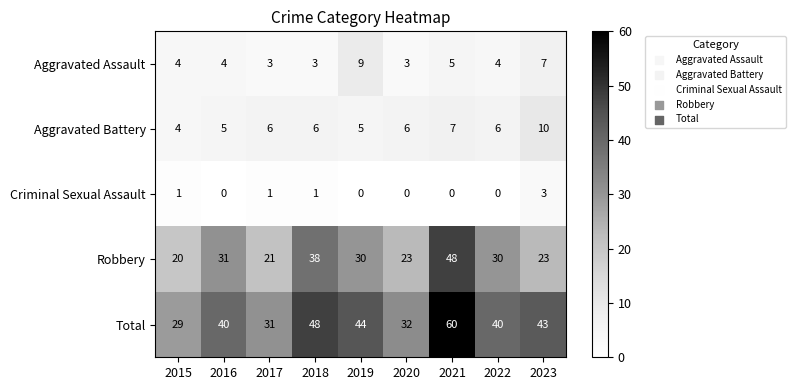

What value does the Robbery series have at 2022, to the nearest 5?

30